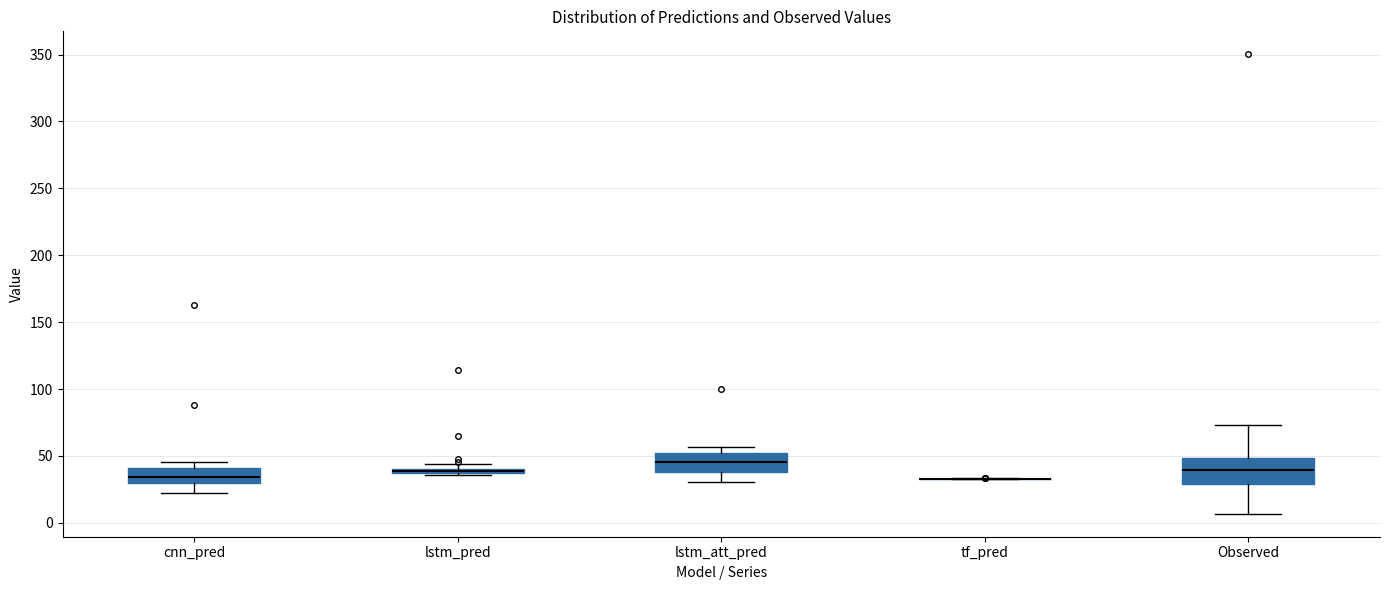

Comparing the boxes themselves (not the whiskers), which one is the tallest?

Observed